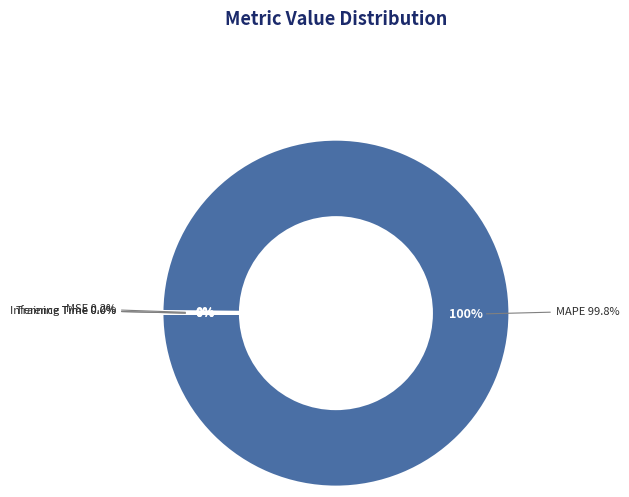

Is there a majority slice in this chart?

Yes